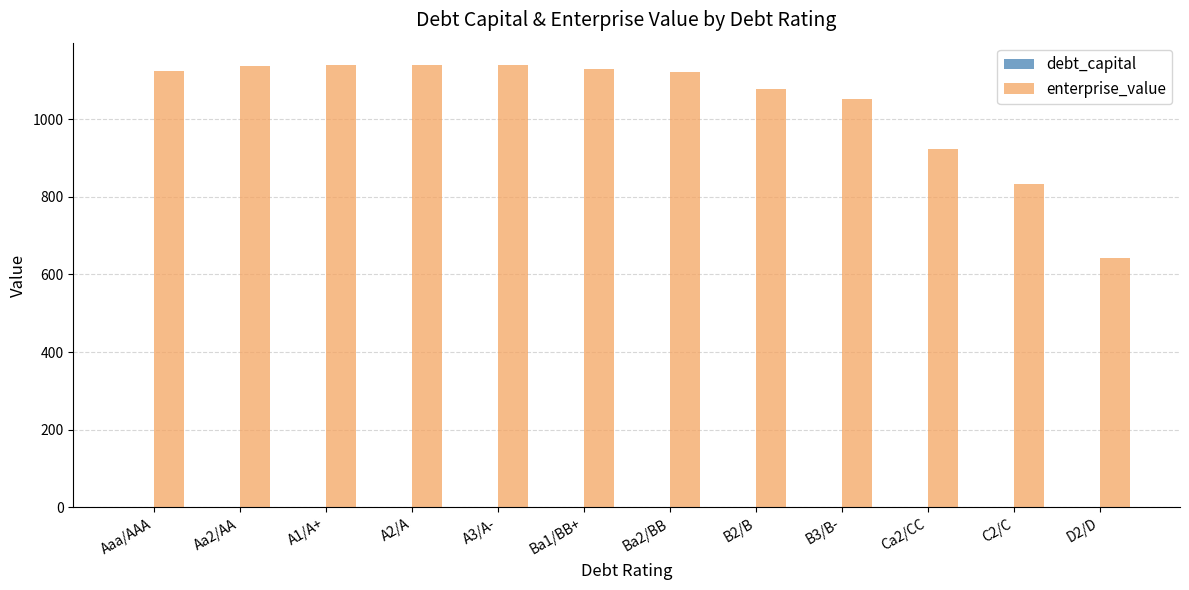

What value does the enterprise_value series have at Aaa/AAA?

1123.9